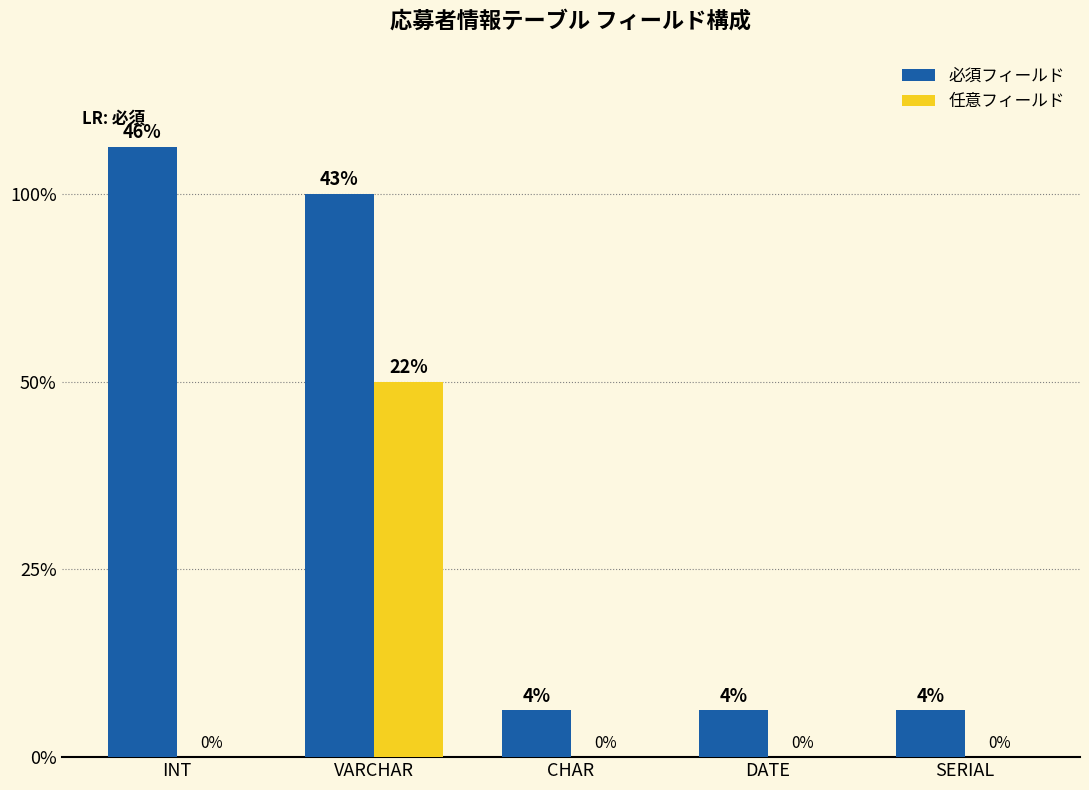

What are all the series names shown in the legend?

必須フィールド, 任意フィールド